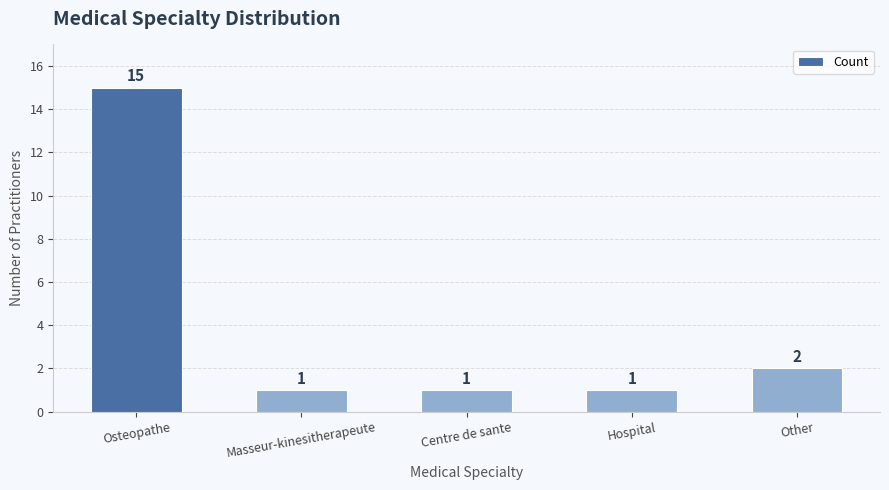

What is the difference between the values at Hospital and Other?

1